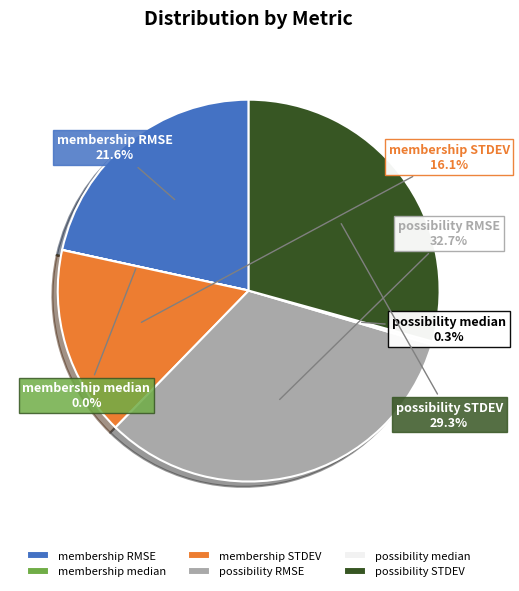

How much of the chart is everything except possibility STDEV?

70.7%